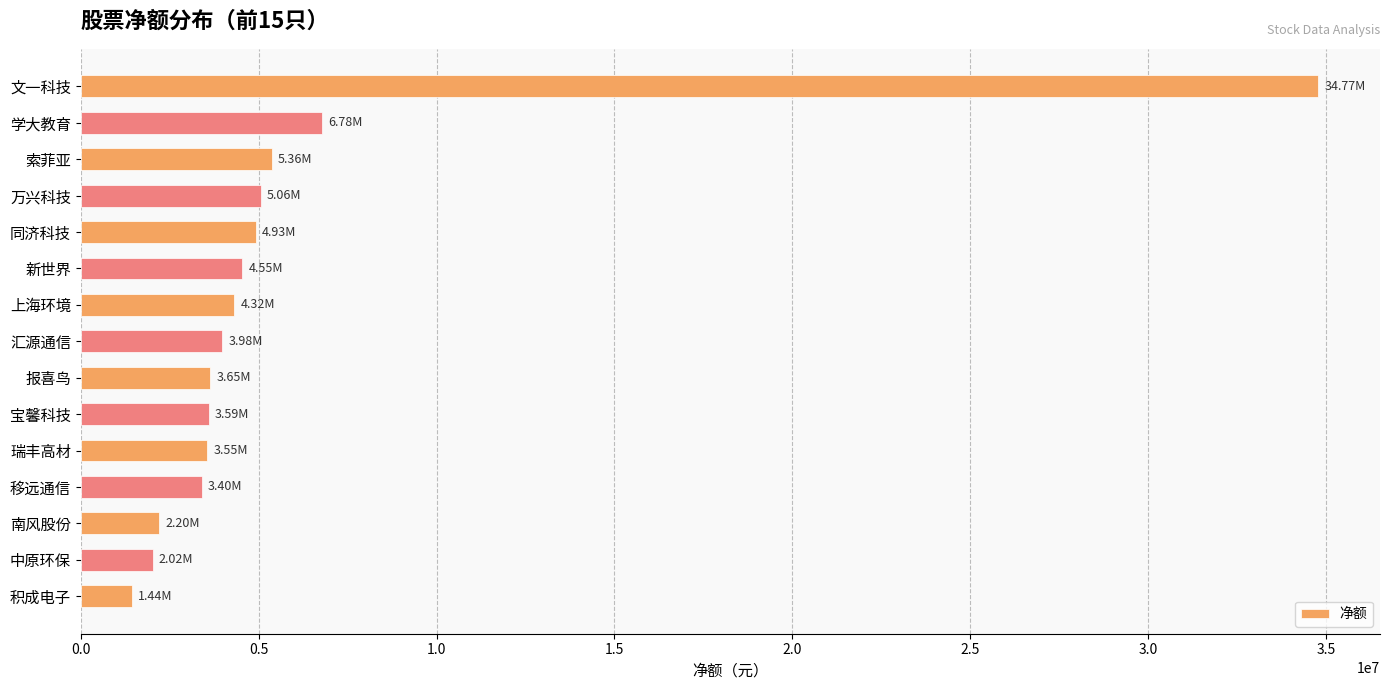

What is the ratio of the value at 报喜鸟 to the value at 瑞丰高材?

1.0